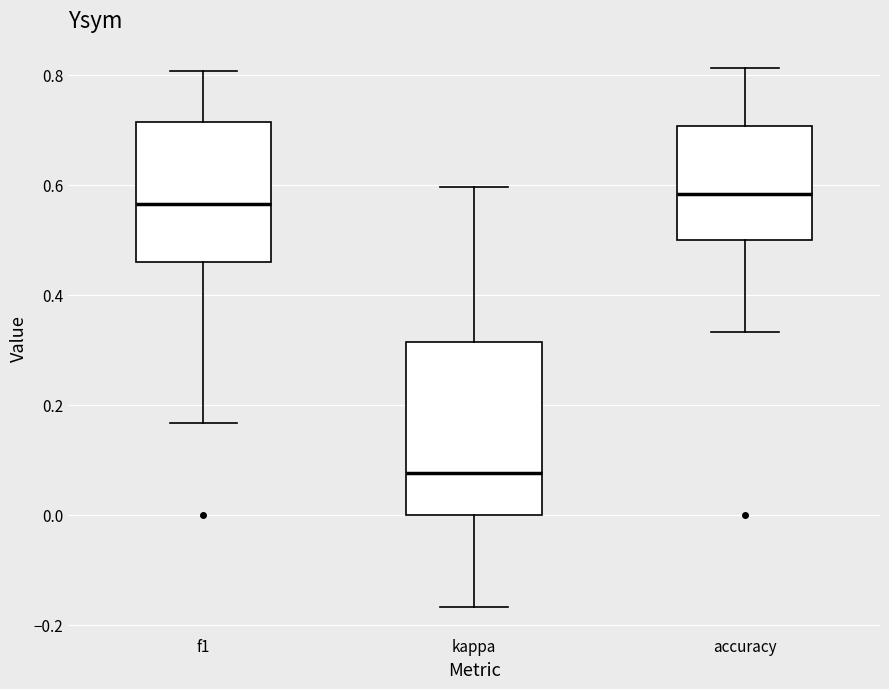

Comparing the boxes themselves (not the whiskers), which one is the tallest?

kappa